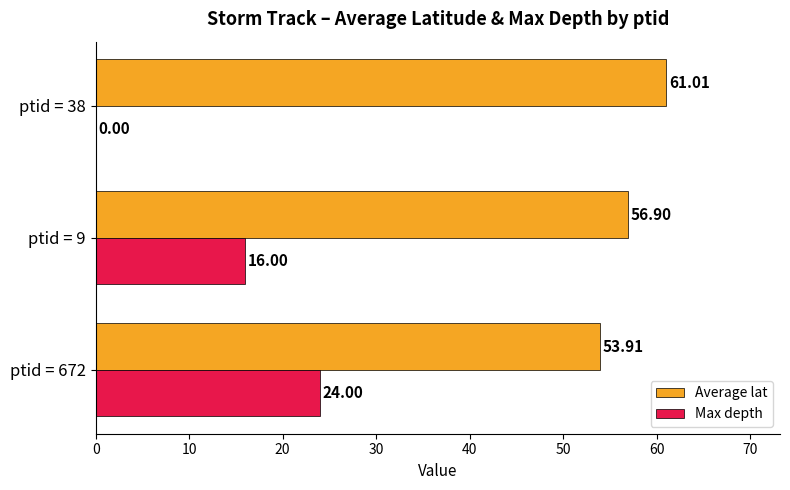

Which series has the largest total across all categories?

Average lat